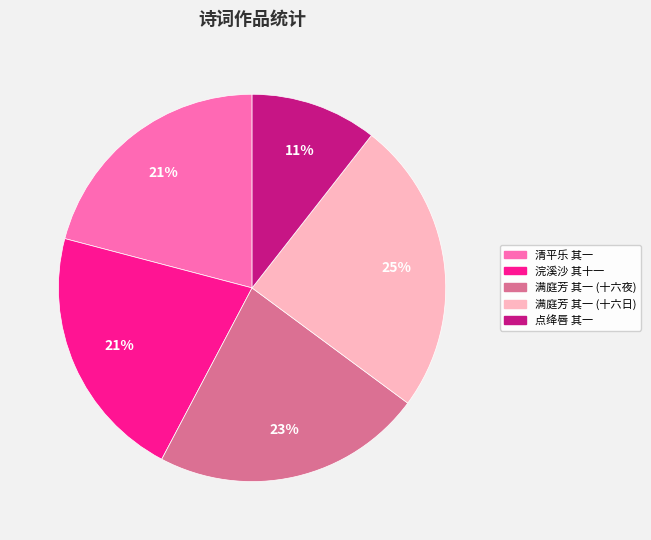

To the nearest percent, what is the average slice percentage?

20%